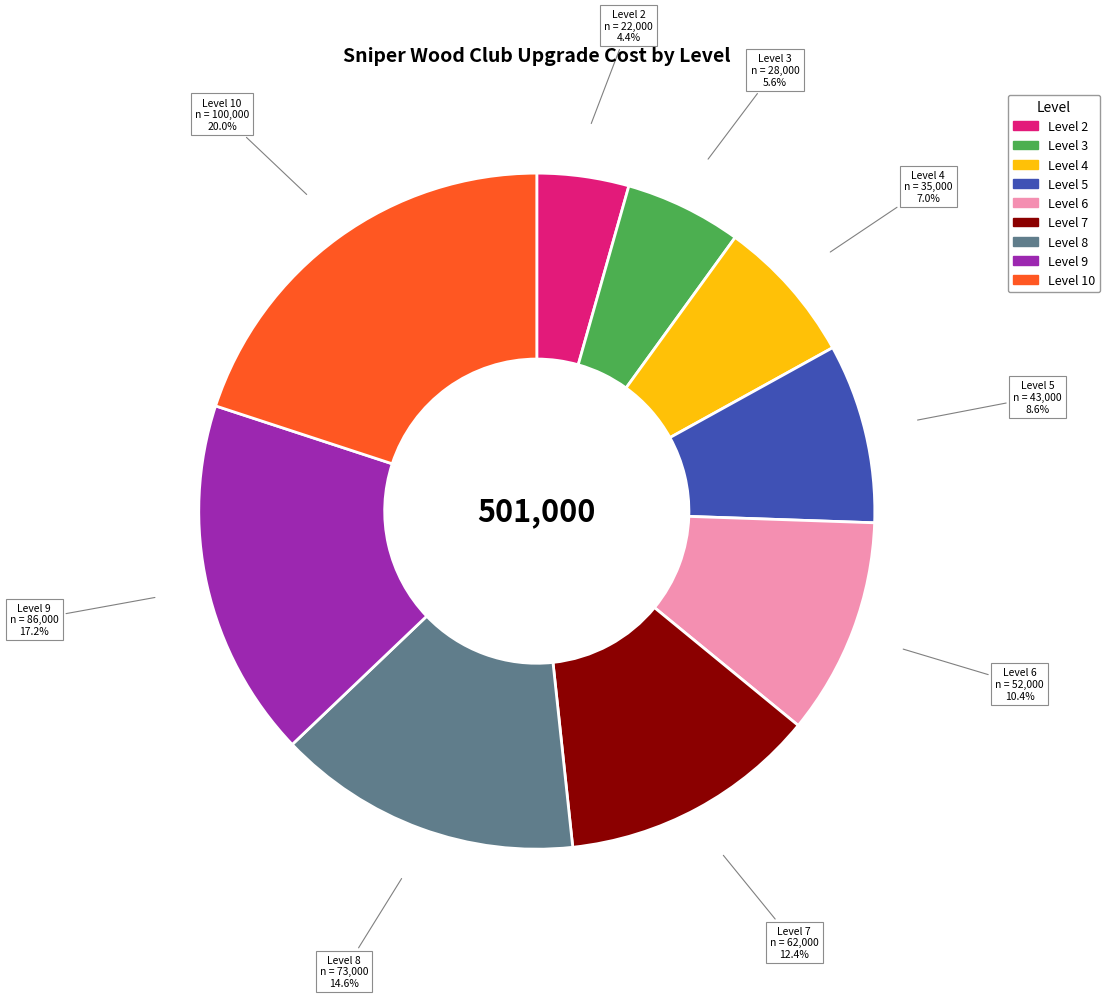

Rank the categories by value from lowest to highest.

Level 2, Level 3, Level 4, Level 5, Level 6, Level 7, Level 8, Level 9, Level 10